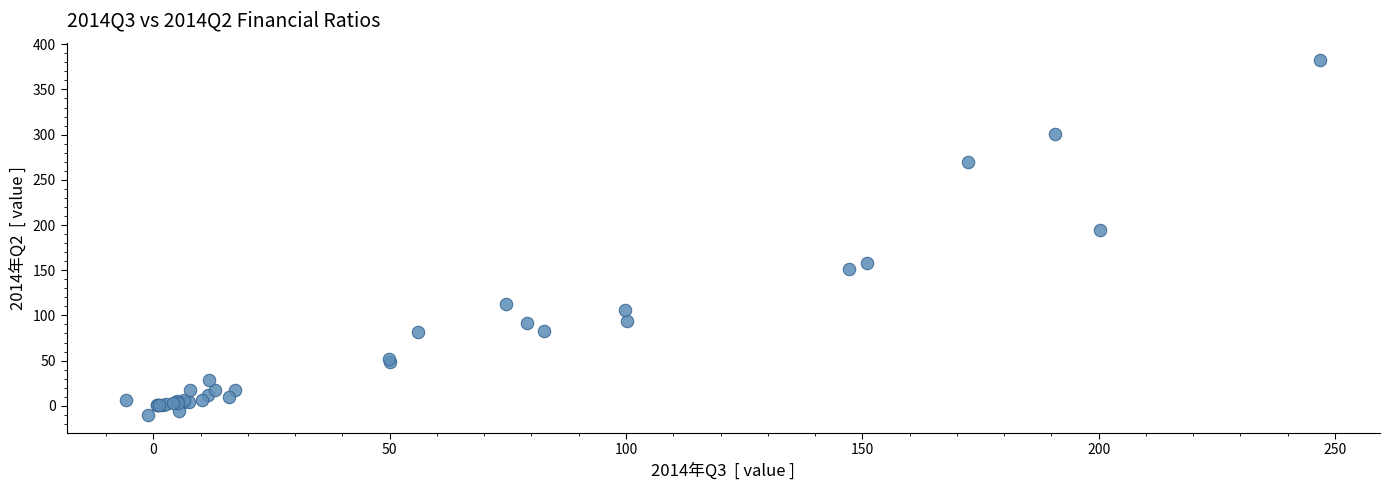

What Y value in the scatter plot is closest to 185?

194.1